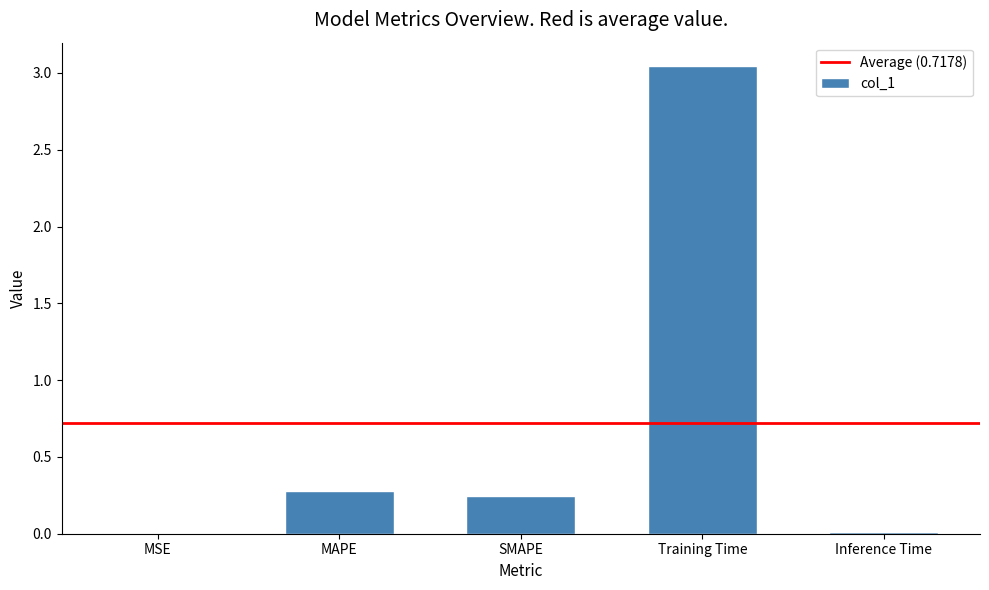

The value at MSE is 0.0. True or false?

True